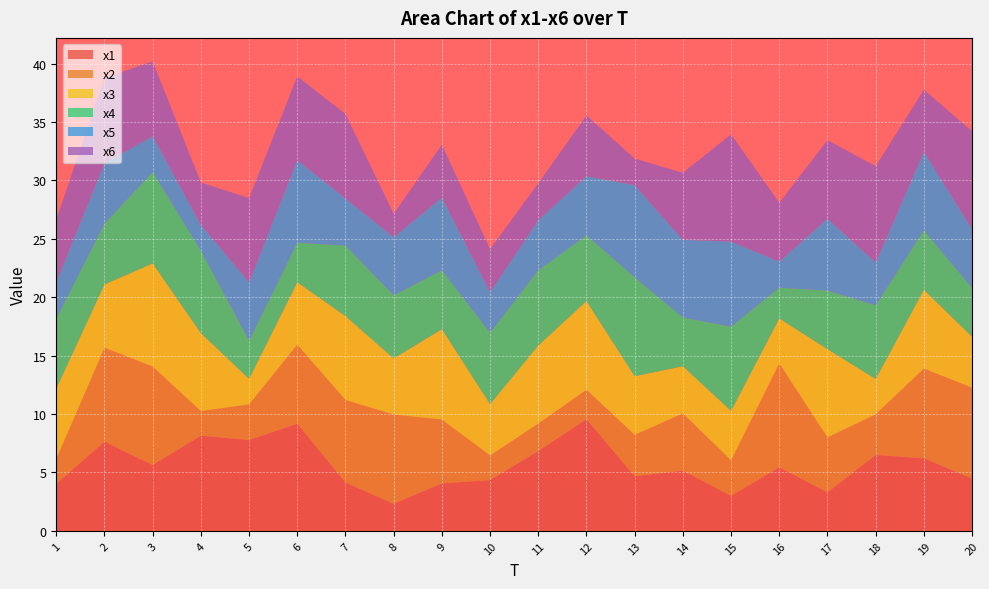

Reading left to right, list all the values displayed in this chart.

x1: 1=4.0	2=7.6	3=5.6	4=8.1	5=7.8	6=9.2	7=4.1	8=2.3	9=4.1	10=4.3	11=6.8	12=9.6	13=4.7	14=5.2	15=3.0	16=5.4	17=3.3	18=6.5	19=6.2	20=4.5
x2: 1=2.1	2=8.0	3=8.4	4=2.1	5=3.1	6=6.8	7=7.1	8=7.6	9=5.5	10=2.1	11=2.4	12=2.5	13=3.5	14=4.9	15=3.0	16=8.9	17=4.7	18=3.5	19=7.7	20=7.8
x3: 1=6.0	2=5.4	3=8.8	4=6.7	5=2.2	6=5.3	7=7.2	8=4.8	9=7.7	10=4.4	11=6.7	12=7.6	13=5.0	14=4.0	15=4.2	16=3.8	17=7.5	18=3.0	19=6.7	20=4.4
x4: 1=6.0	2=5.2	3=7.8	4=7.1	5=3.3	6=3.4	7=6.0	8=5.4	9=5.0	10=6.1	11=6.4	12=5.6	13=8.5	14=4.2	15=7.2	16=2.6	17=5.0	18=6.3	19=5.1	20=4.2
x5: 1=3.2	2=5.2	3=3.1	4=2.2	5=5.0	6=7.1	7=4.0	8=5.0	9=6.2	10=3.5	11=4.3	12=5.1	13=7.9	14=6.7	15=7.3	16=2.2	17=6.2	18=3.7	19=6.7	20=5.0
x6: 1=5.3	2=7.3	3=6.4	4=3.6	5=7.2	6=7.2	7=7.2	8=2.0	9=4.5	10=3.7	11=3.2	12=5.2	13=2.3	14=5.7	15=9.2	16=5.0	17=6.7	18=8.2	19=5.3	20=8.4